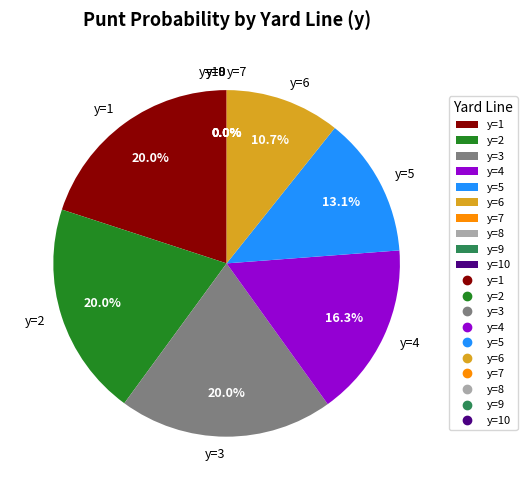

To the nearest percent, what is the difference between the largest and smallest slice percentages?

20%